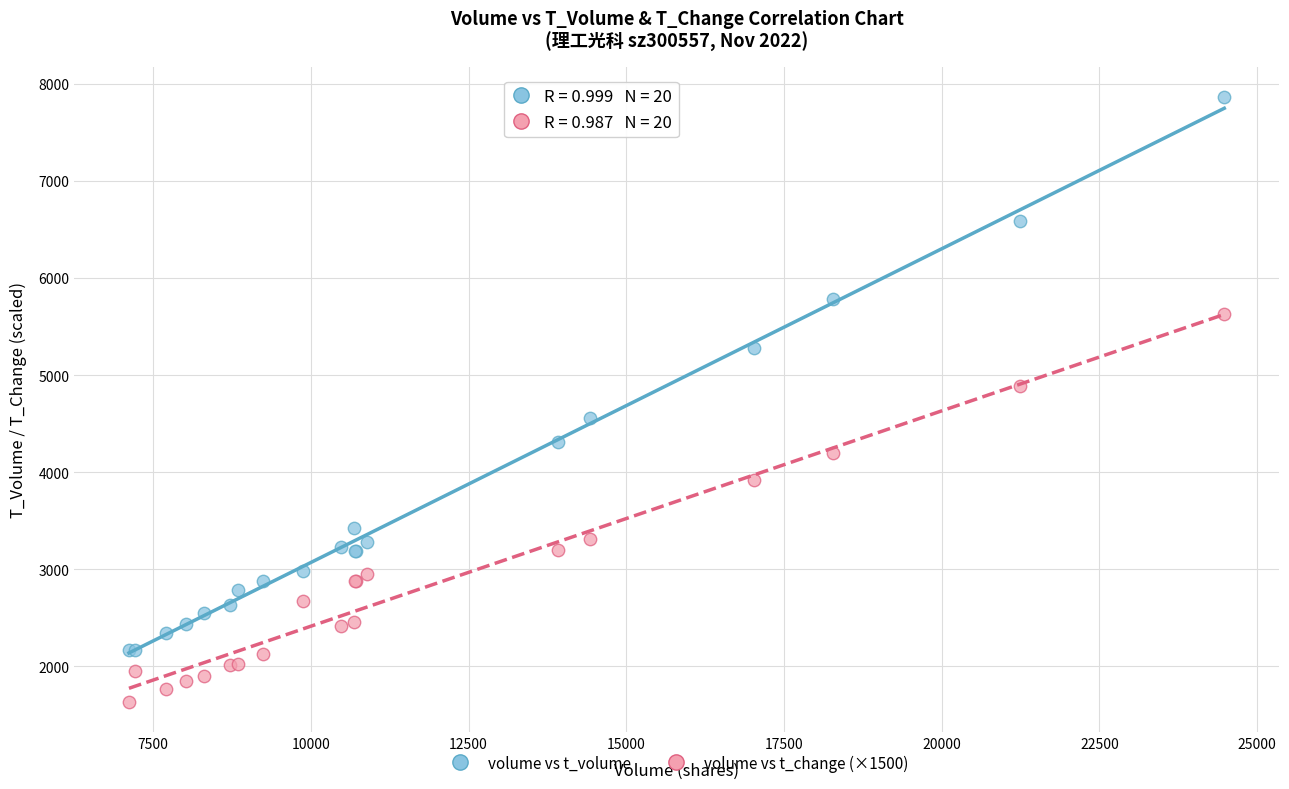

What are all the series names shown in the legend?

volume vs t_volume, volume vs t_change (×1500)